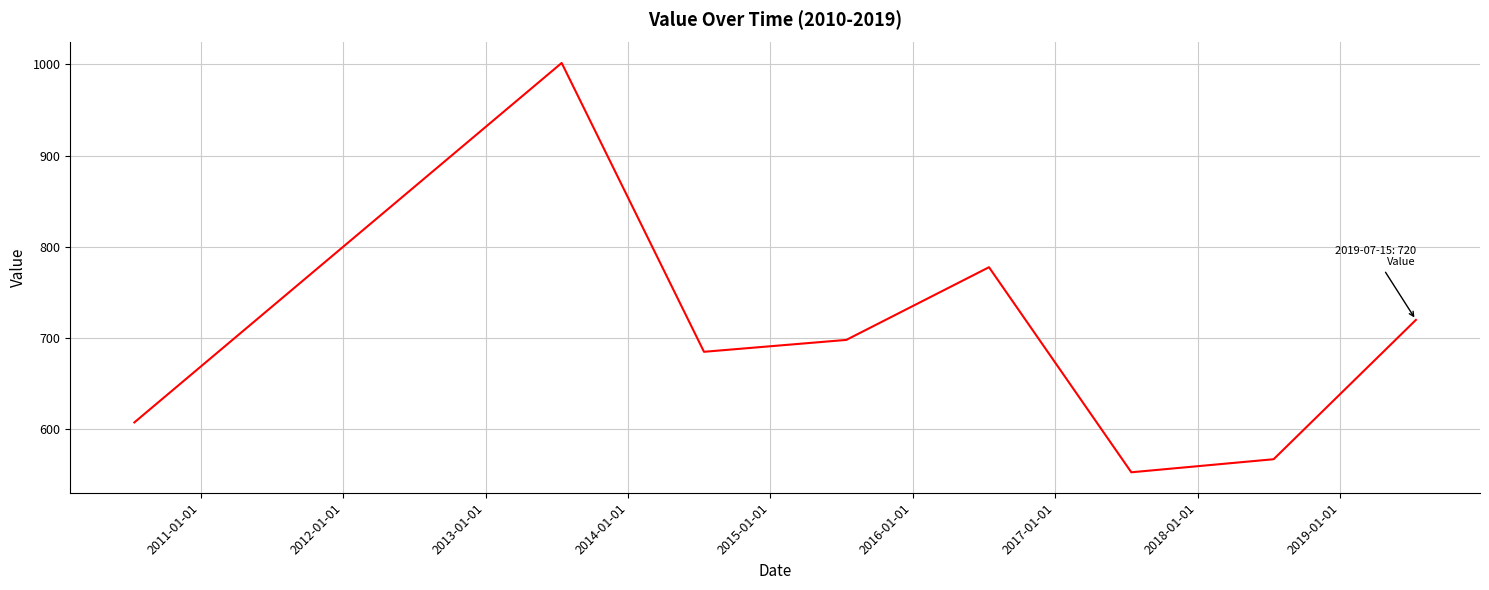

How many interior local valleys (lower than both neighbors) does the data have?

2